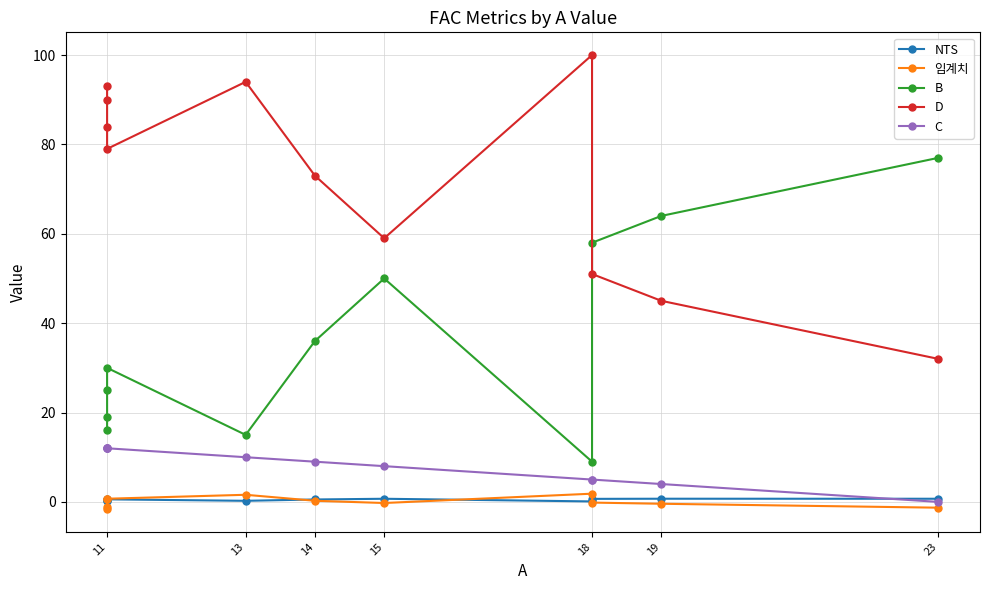

What is the value of the B point at the 9th from the left?

58.0